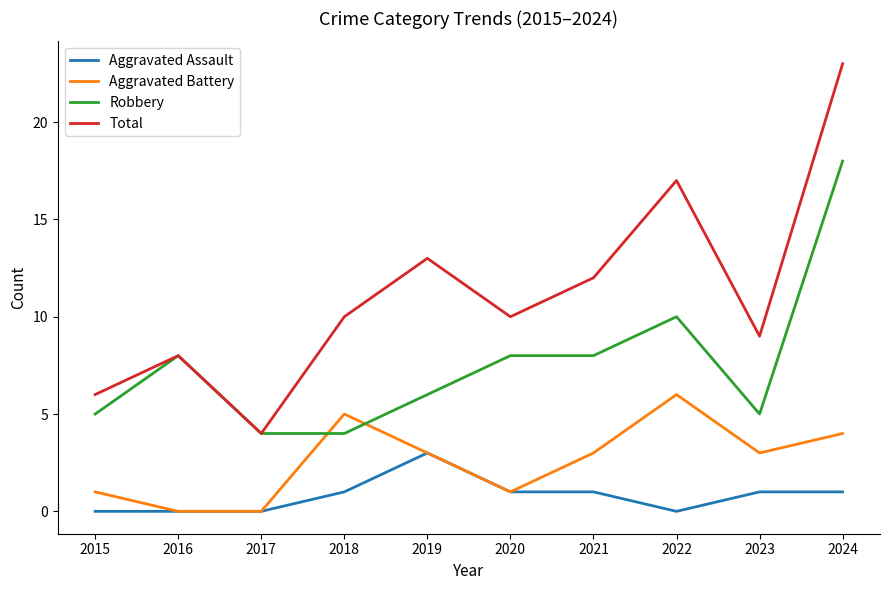

At how many categories does at least one series exceed 15?

2